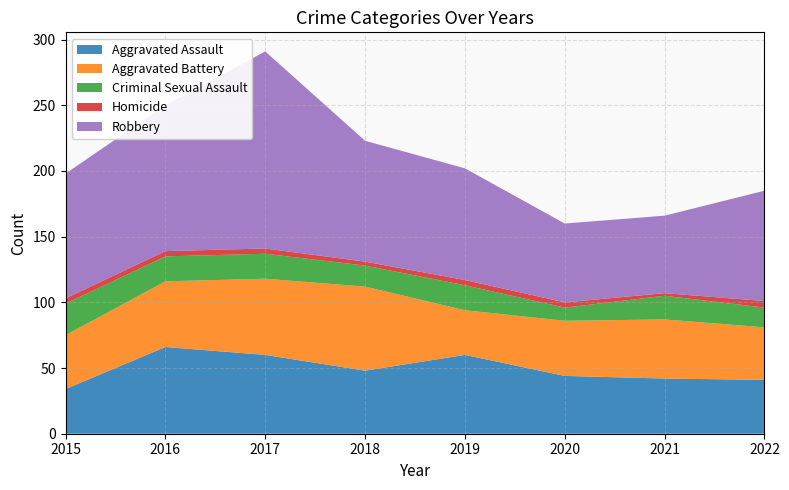

Reading right to left, transcribe all the data shown in this chart.

Aggravated Assault: 41	42	44	60	48	60	66	34
Aggravated Battery: 40	45	42	34	64	58	50	41
Criminal Sexual Assault: 15	18	10	19	16	19	19	24
Homicide: 5	2	4	4	3	4	4	4
Robbery: 84	59	60	85	92	150	111	95